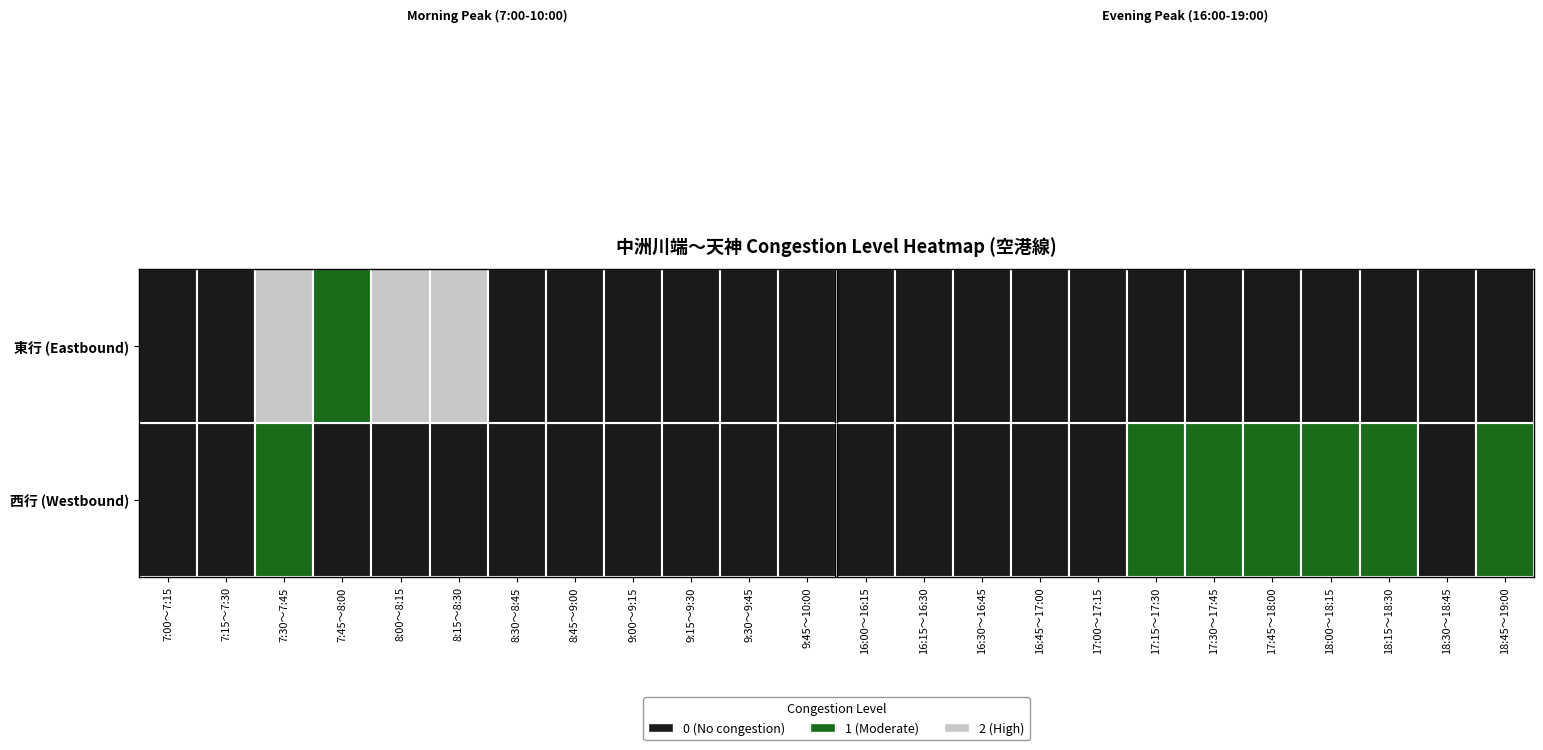

Between 16:00～16:15 and 7:15～7:30, which is larger?

16:00～16:15